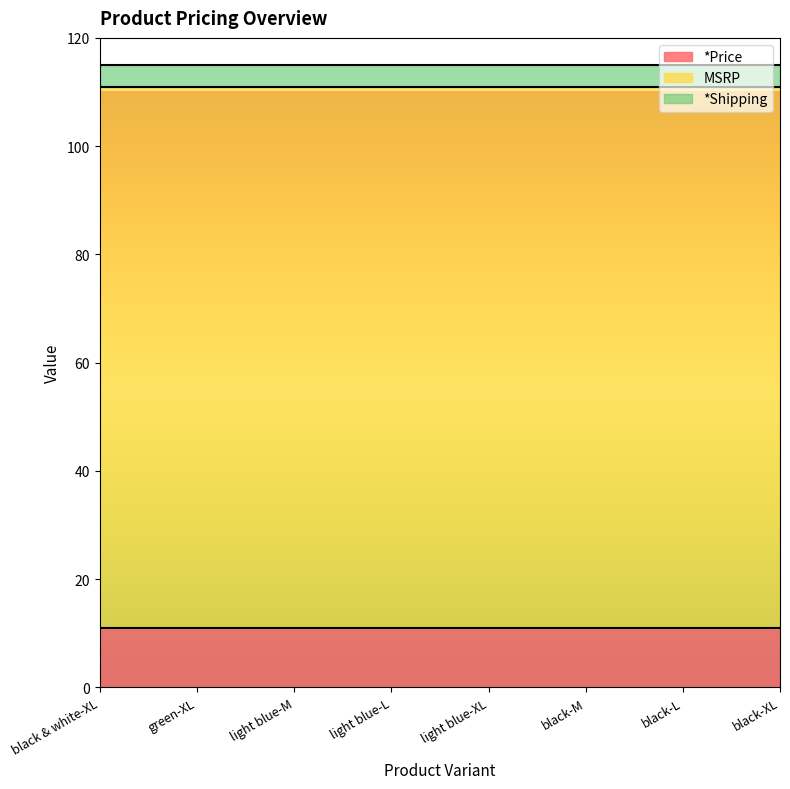

Between green-XL and black-L, which series saw the biggest shift?

*Price